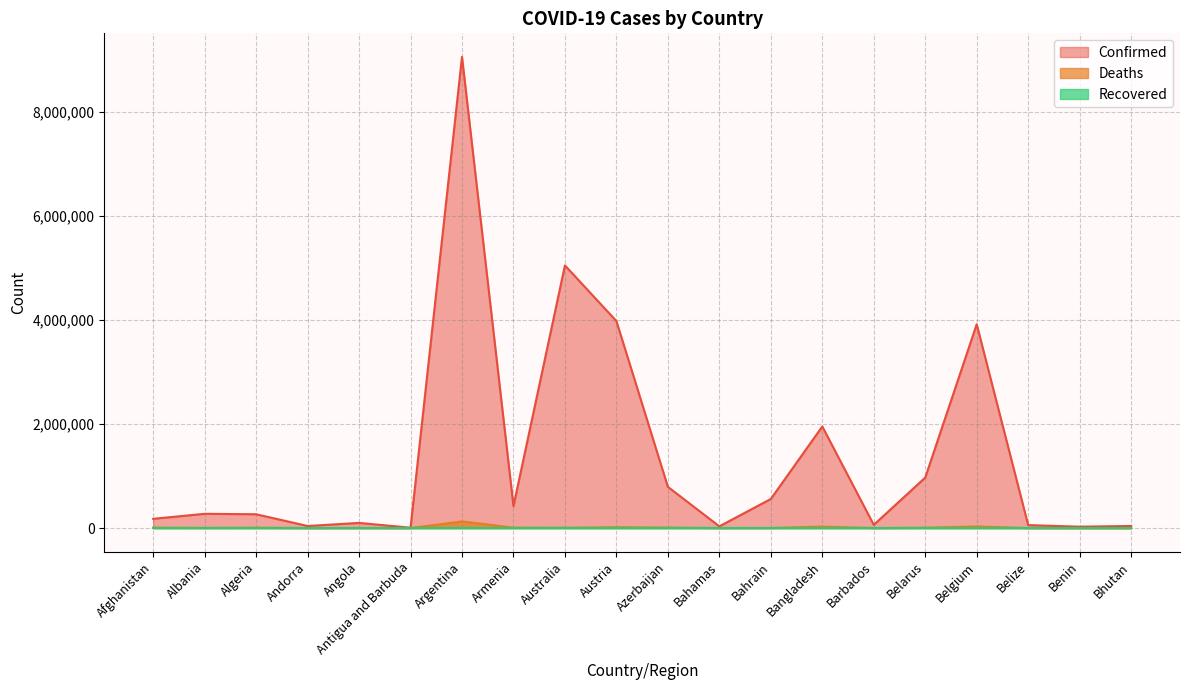

In Deaths, how many points are higher than both neighbors (excluding endpoints)?

6